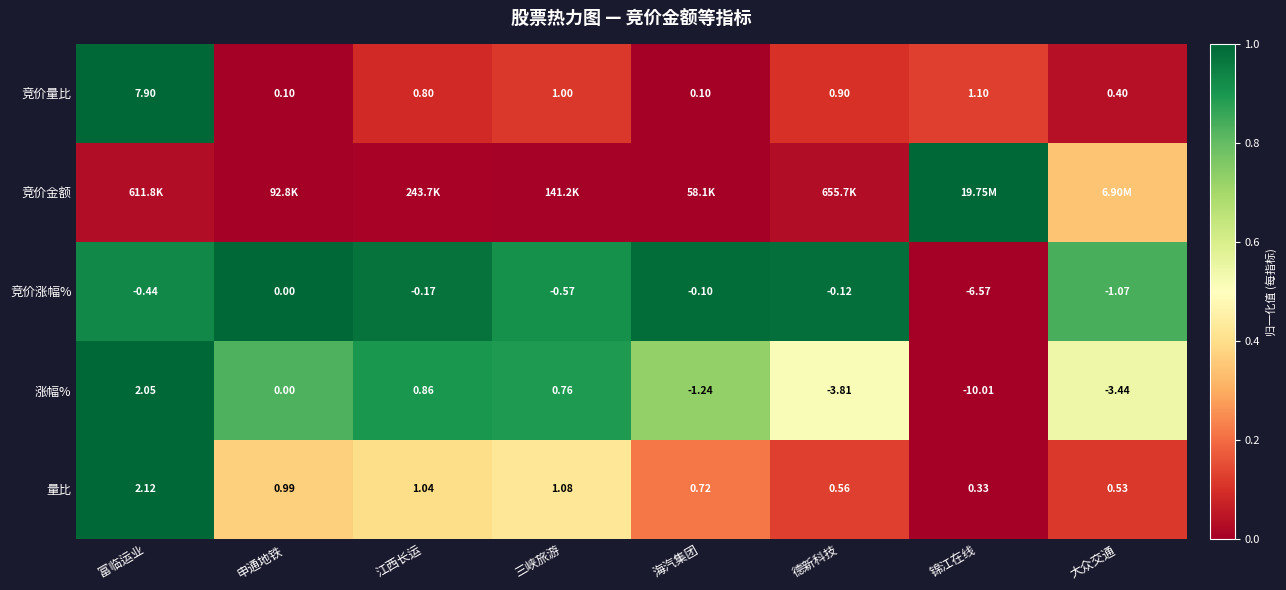

Which category has the lowest value in the 量比 series?

锦江在线